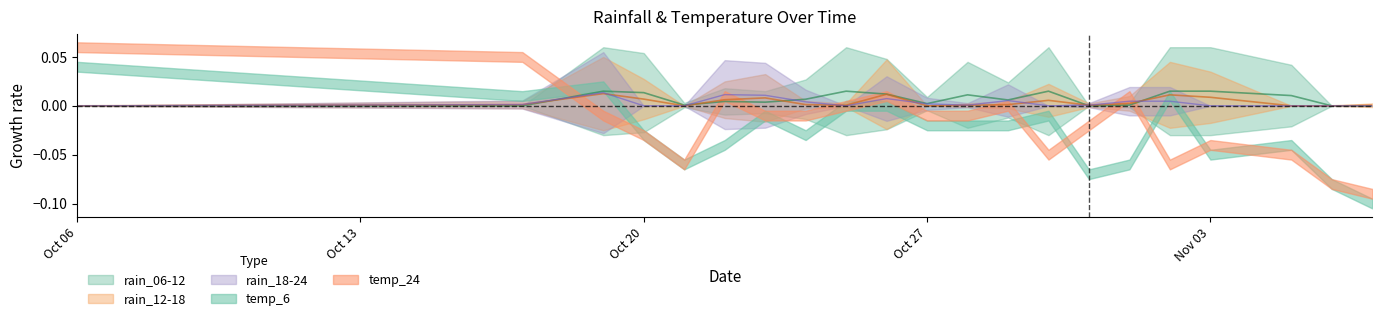

Which series has the widest spread of values?

rain_06-12